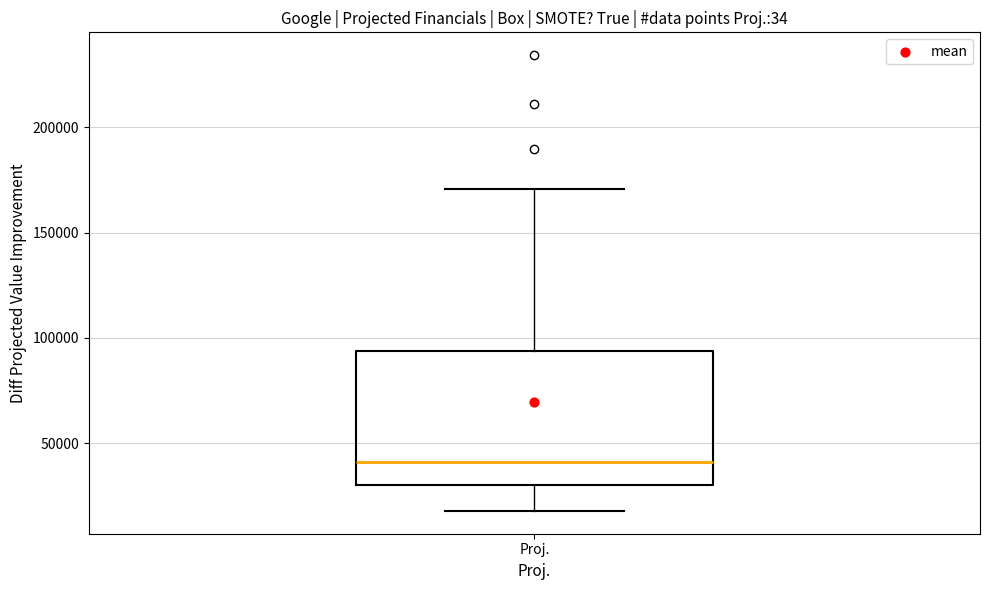

Read this box plot against the y-axis: the position of the median line, the range covered by the box, and the ends of both whiskers. The values are not printed on the chart, so give them approximately, as read against the axis.

median 40000, box 30000 to 95000, whiskers 20000 to 170000